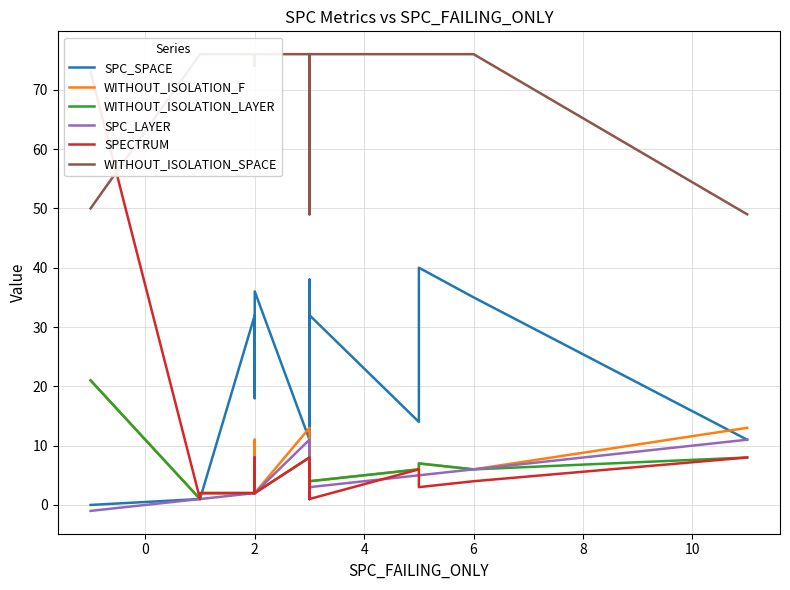

How many interior local valleys does the WITHOUT_ISOLATION_F series have?

5